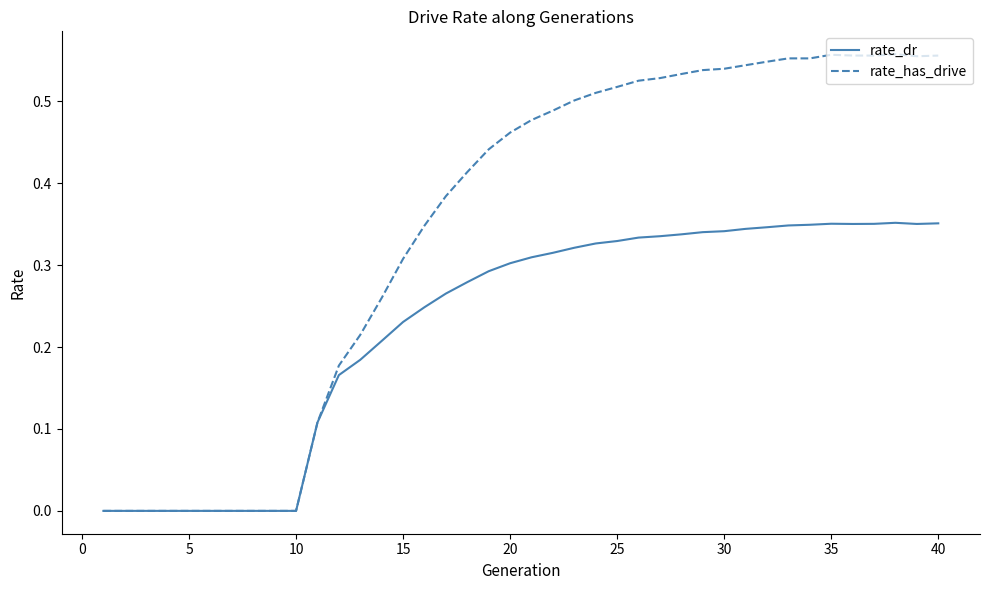

List the series in order of their peak value, highest first.

rate_has_drive, rate_dr